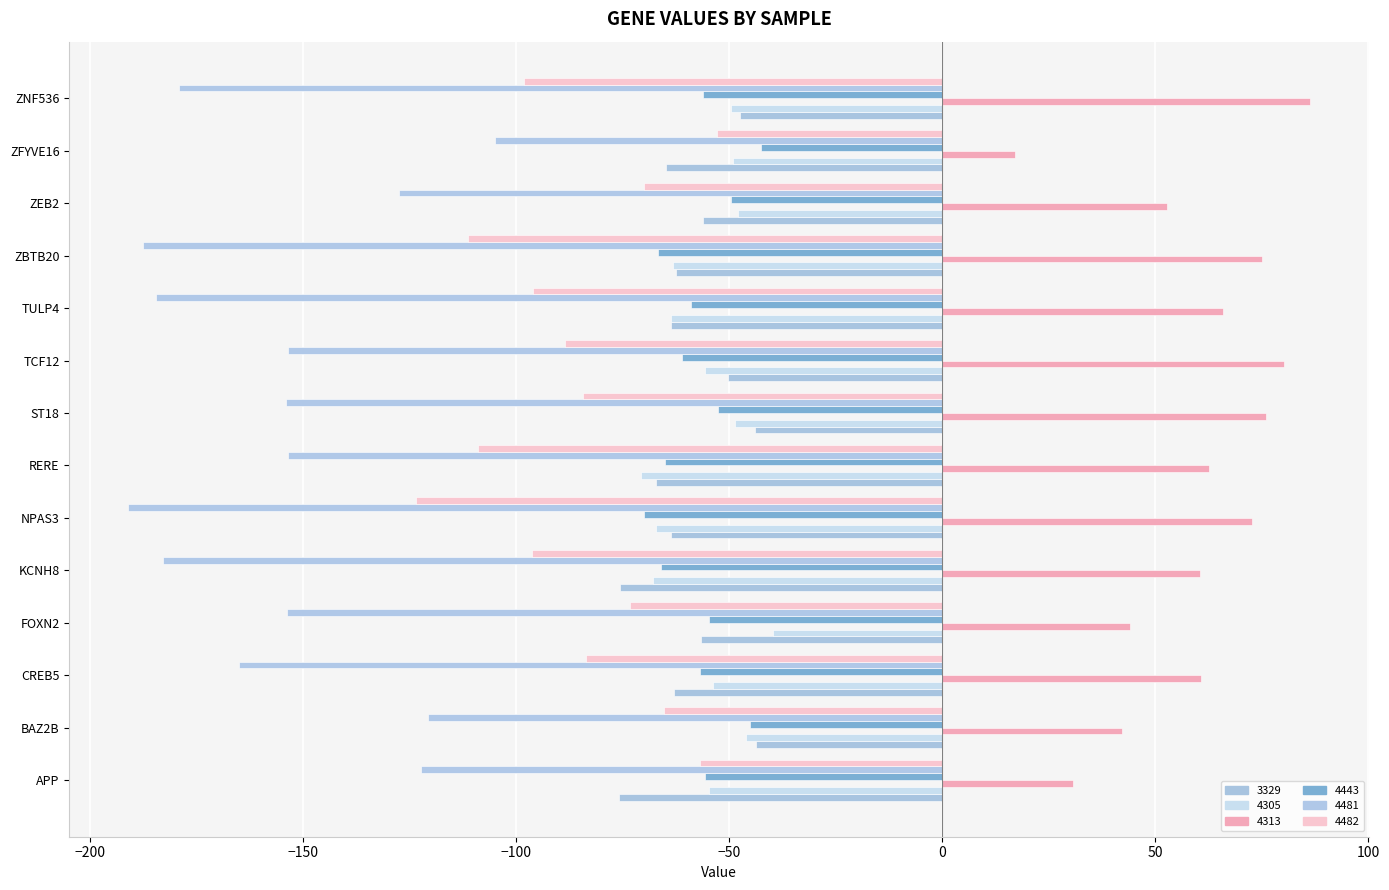

What is the sum of the 3329 values at ZEB2 and ZNF536?

-103.4